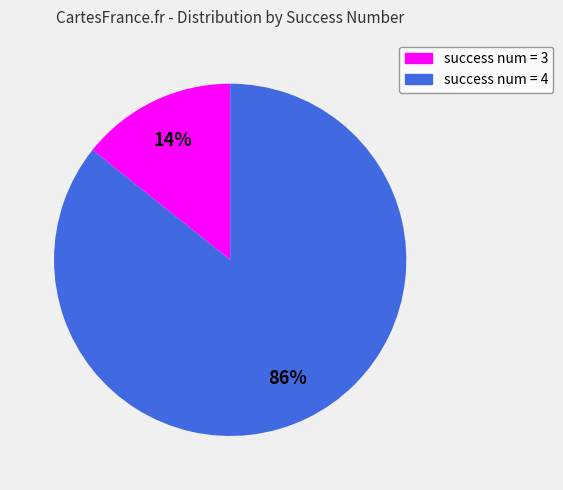

Is there any slice that represents more than half of the pie?

Yes